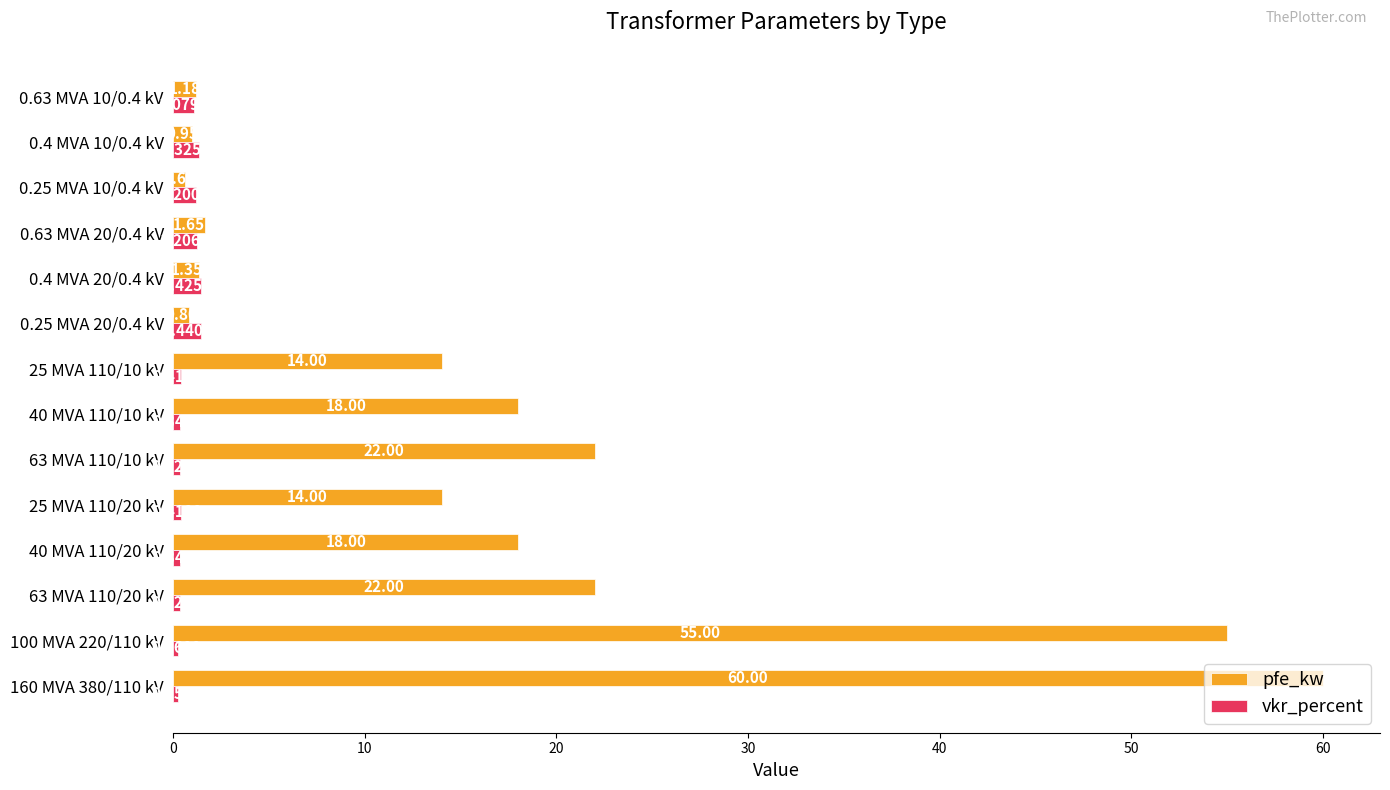

Rank the series by their average value, from lowest to highest.

vkr_percent, pfe_kw